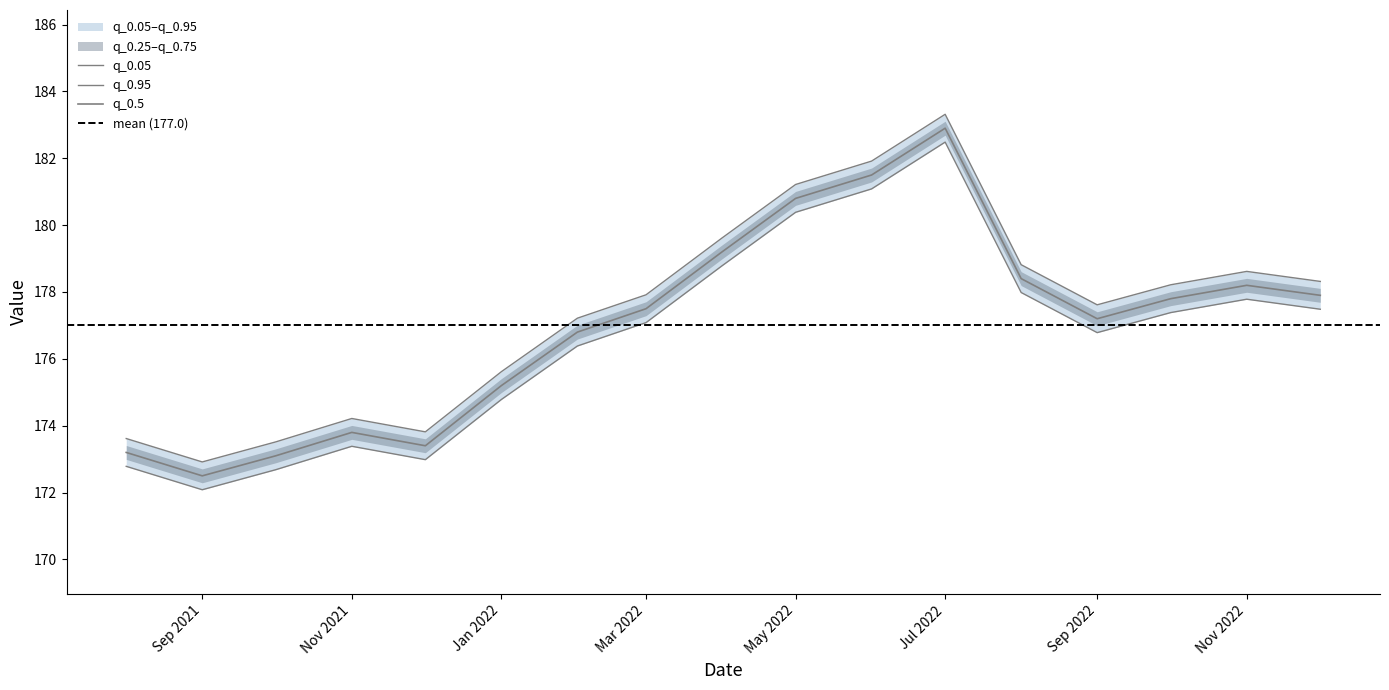

At which label is q_0.05 closest to 177?

Mar 2022